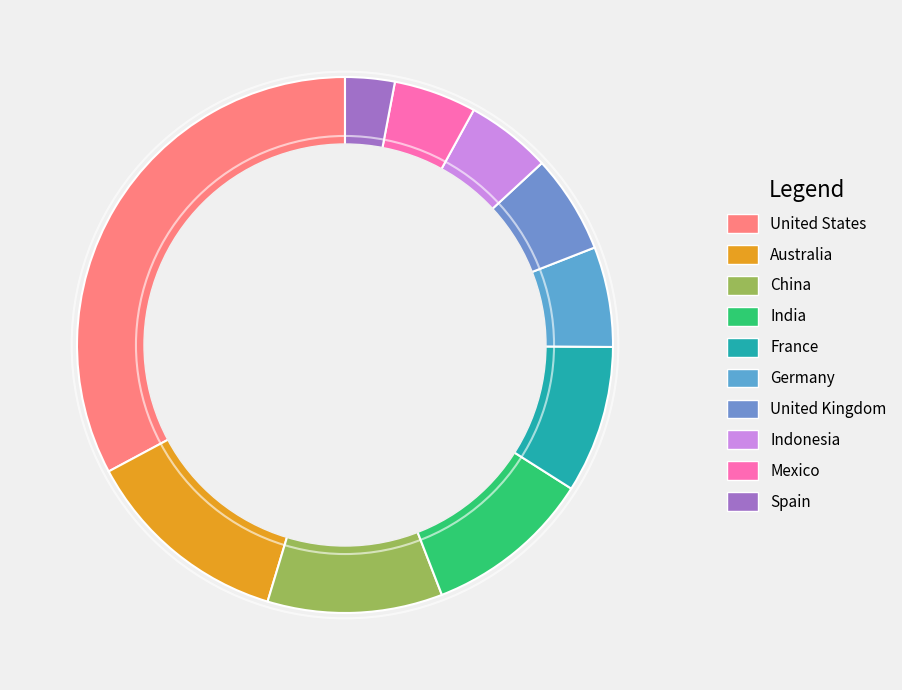

Count the number of slices in the pie.

10